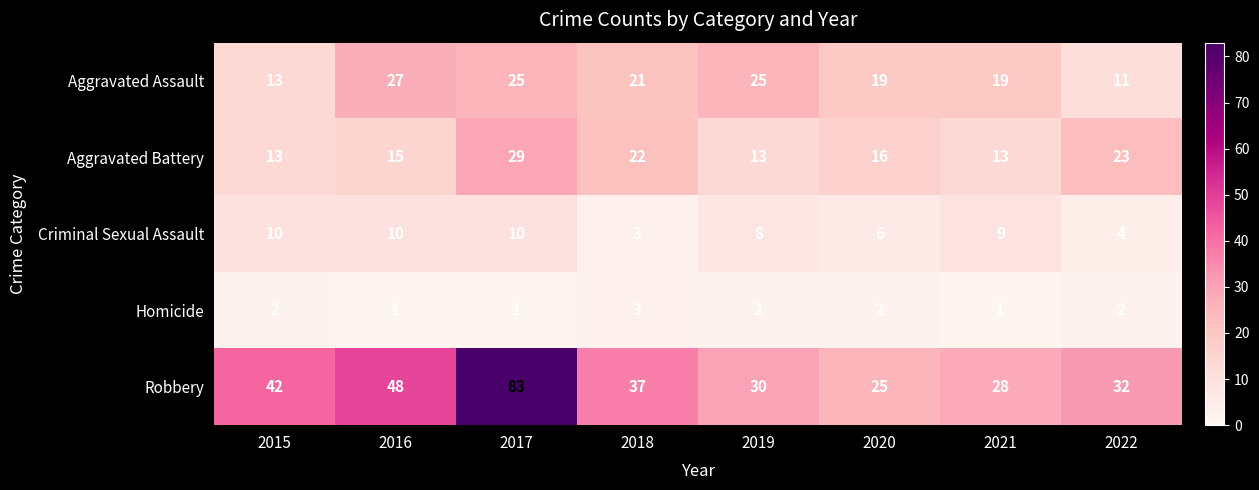

At how many categories does at least one series exceed 49?

1